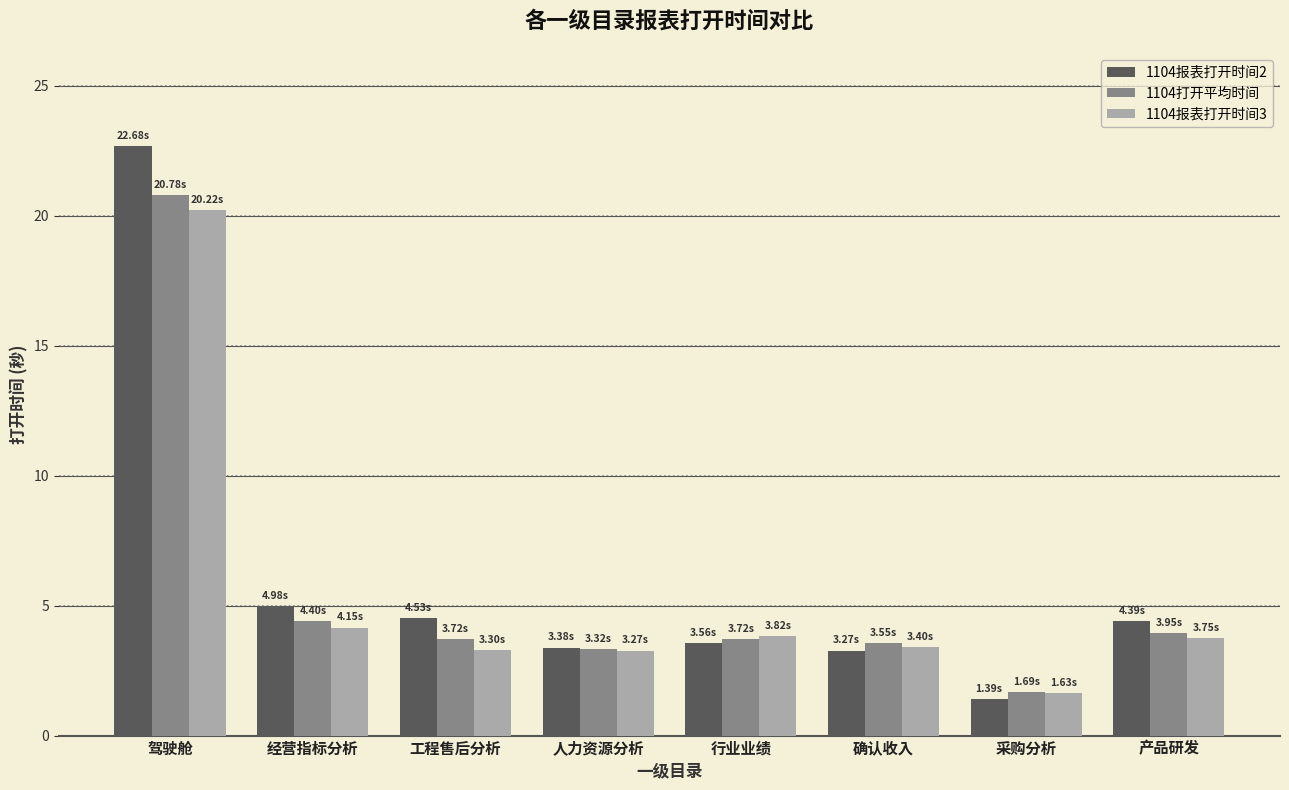

What is the difference between the highest and lowest values at 工程售后分析?

1.2